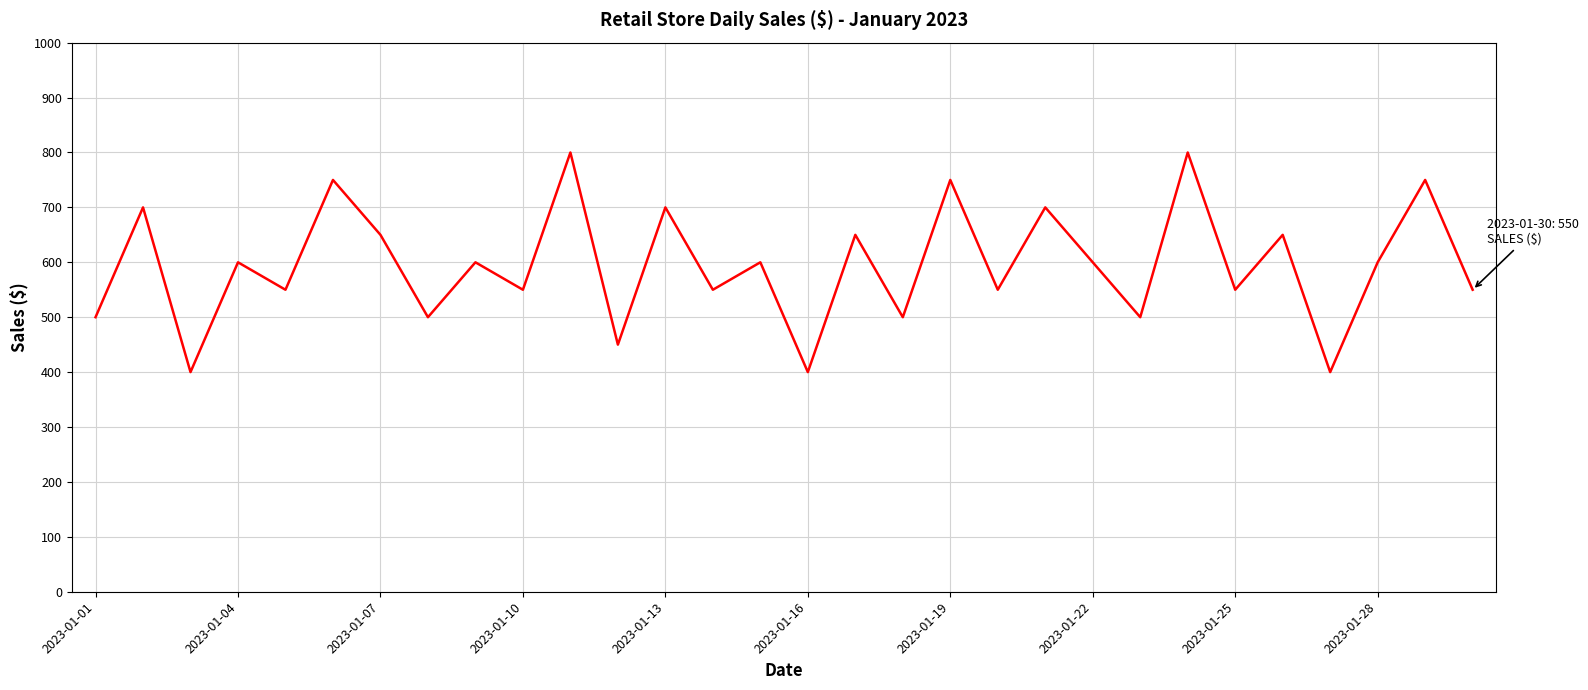

Reading left to right, list all the values displayed in this chart.

500	700	400	600	550	750	650	500	600	550	800	450	700	550	600	400	650	500	750	550	700	600	500	800	550	650	400	600	750	550